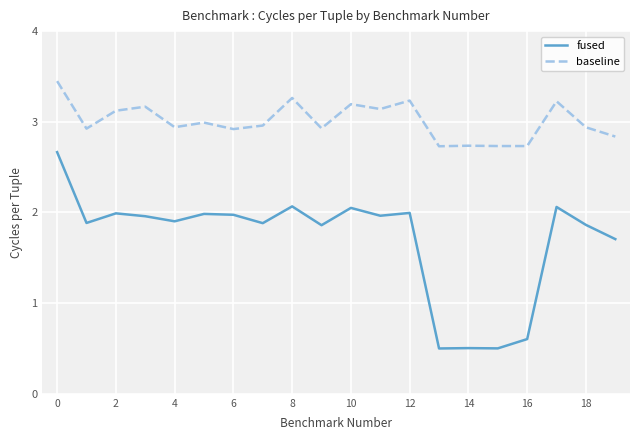

Rank the series by their average value, from lowest to highest.

fused, baseline